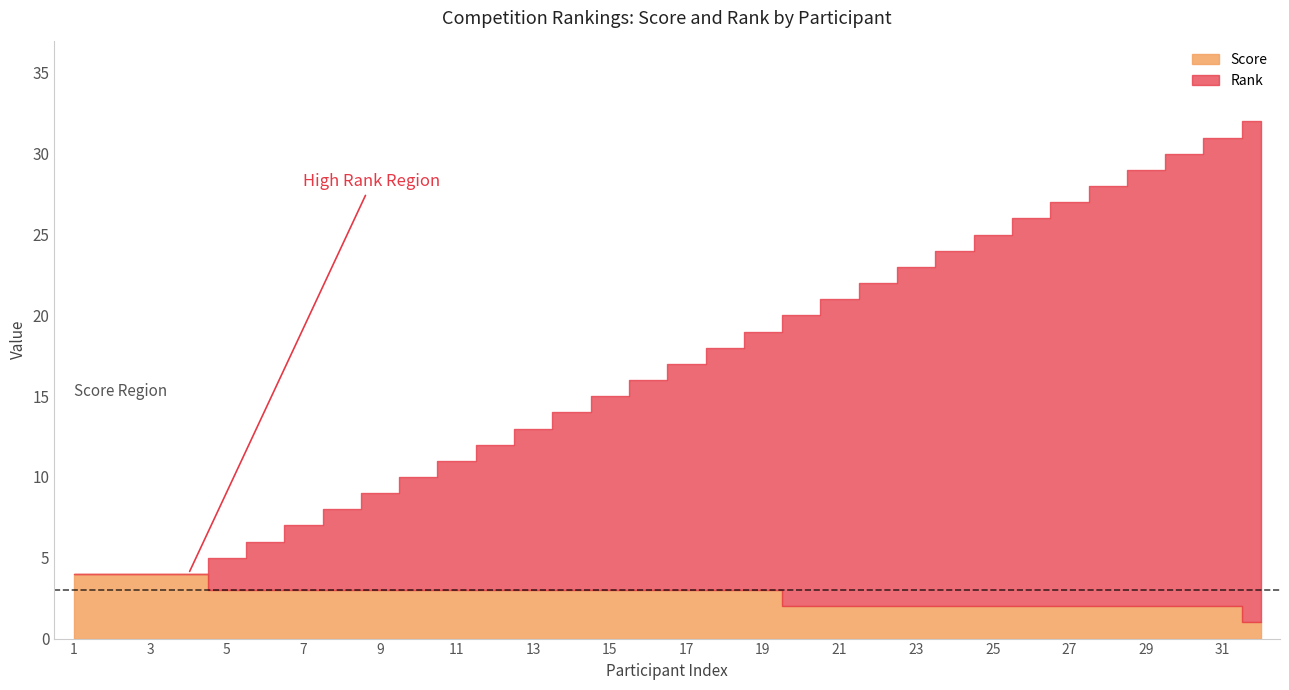

How many data points in Rank are above 17?

15